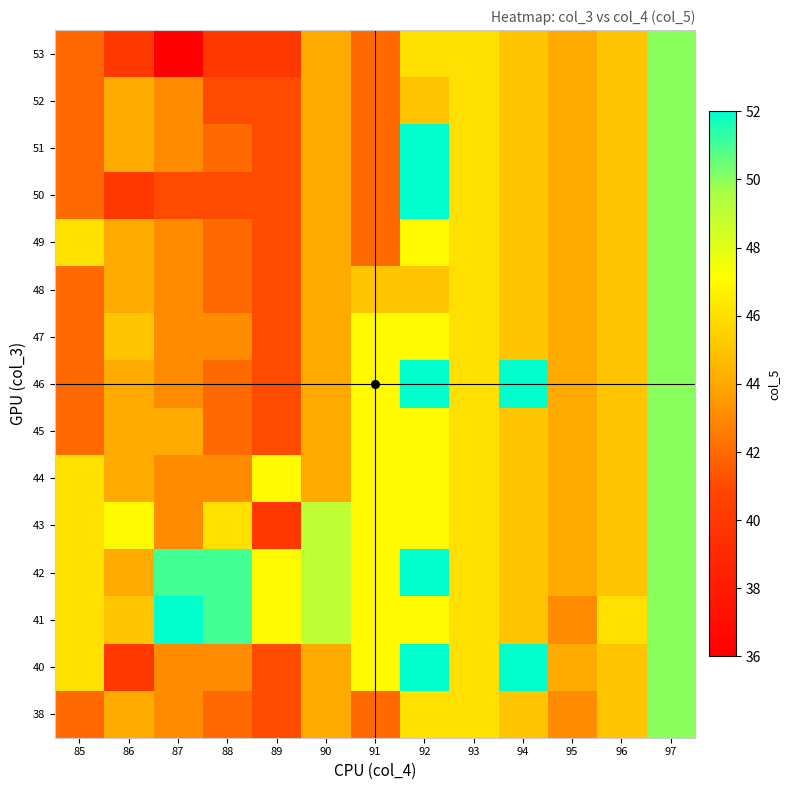

Rank the series by their maximum value, from highest to lowest.

40, 41, 42, 46, 50, 51, 38, 43, 44, 45, 47, 48, 49, 52, 53